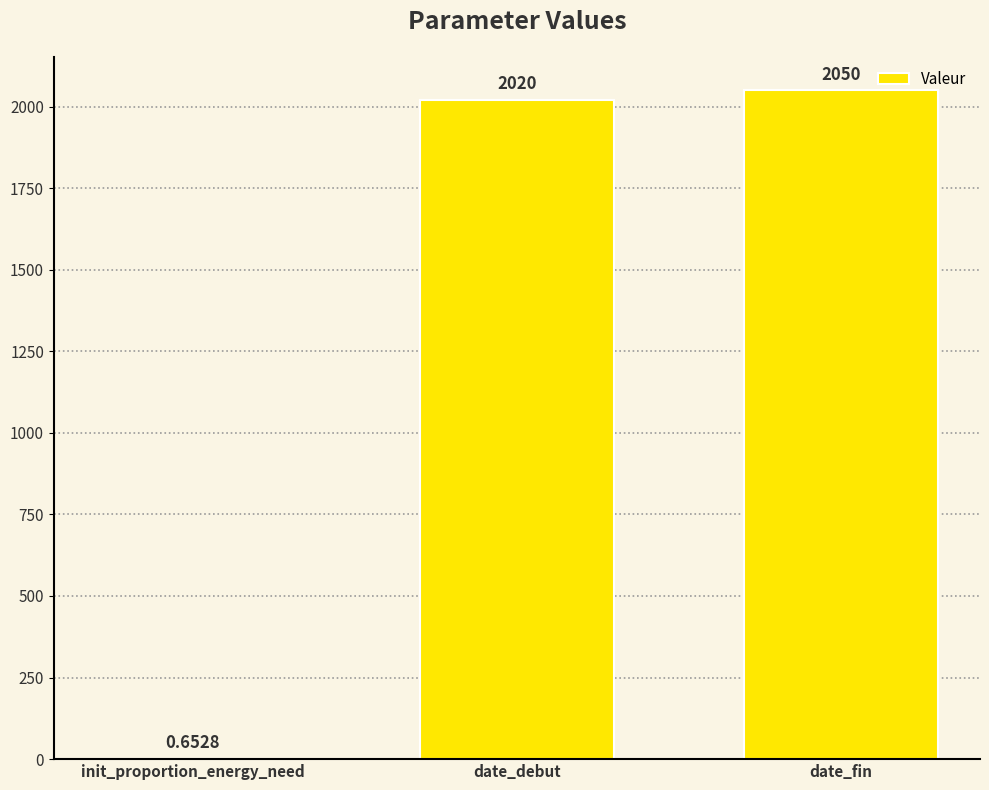

What is the sum of the values at date_debut and date_fin?

4070.0